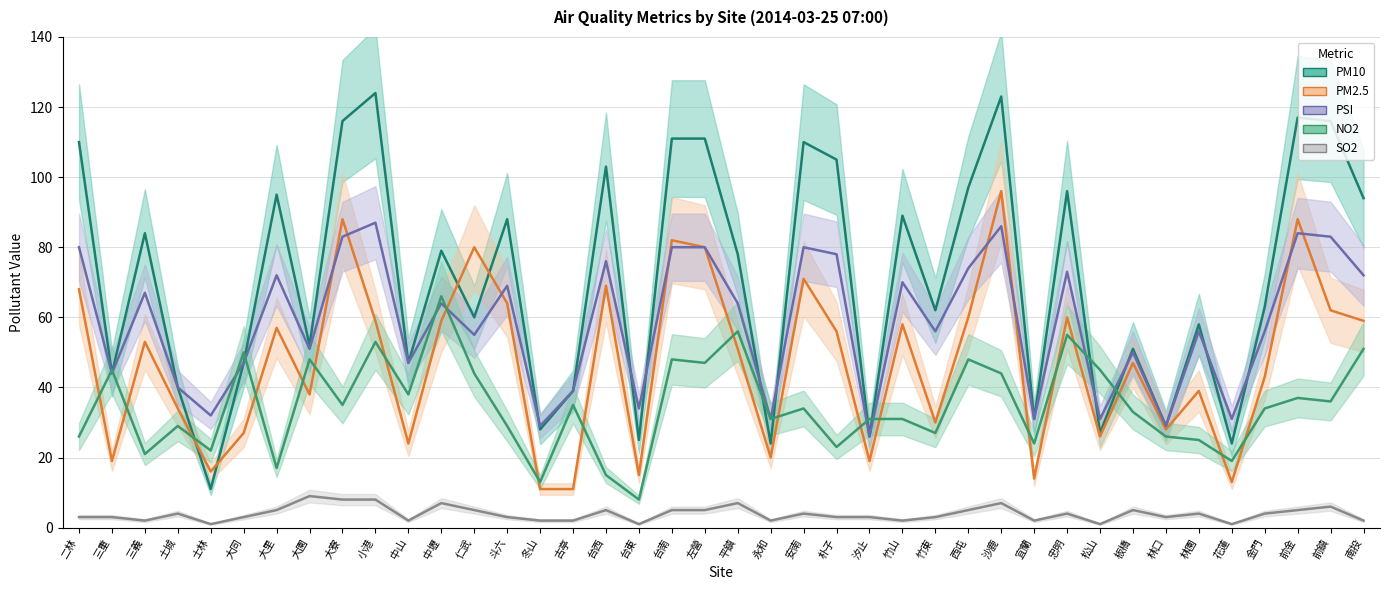

Does the chart have visible grid lines?

Yes